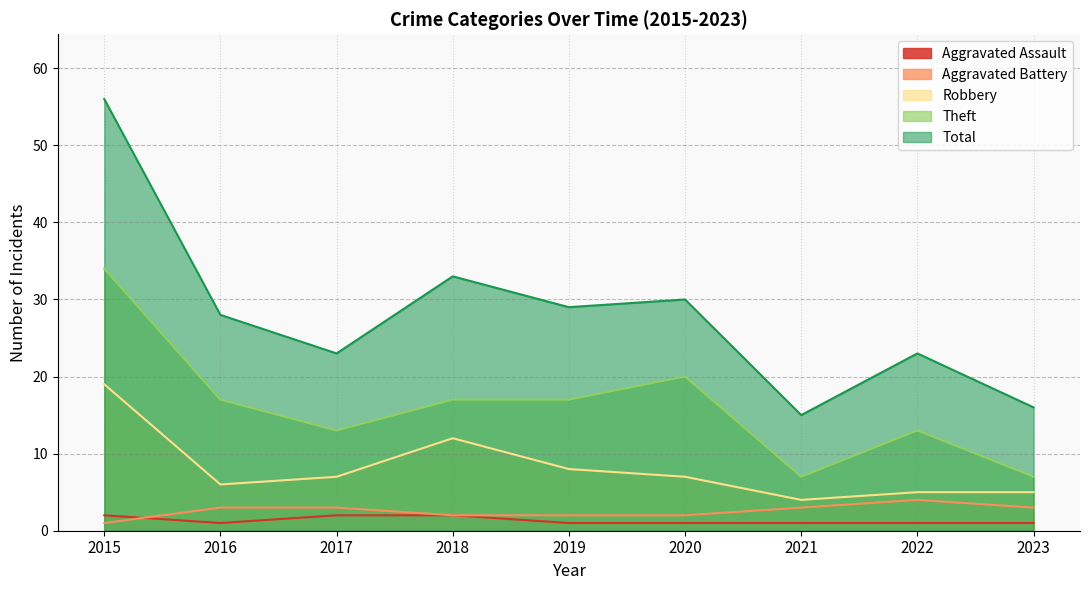

What is the value of the Robbery point at the 2nd from the left?

6